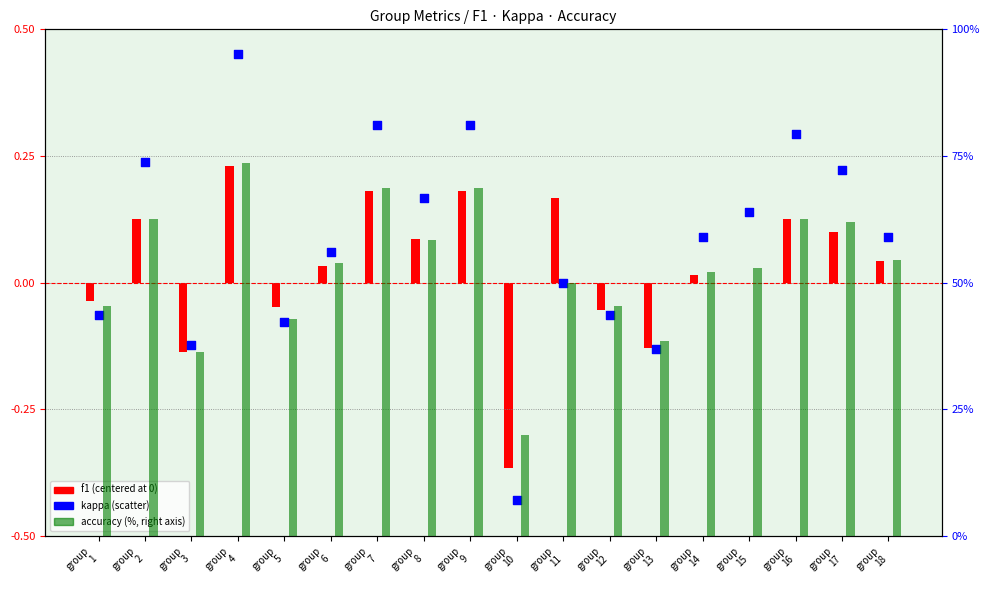

Which series has the largest Y range (max minus min)?

accuracy (%)